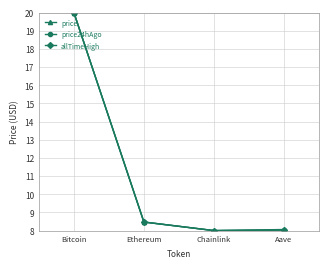

Does the chart display data point markers on the line(s)?

Yes